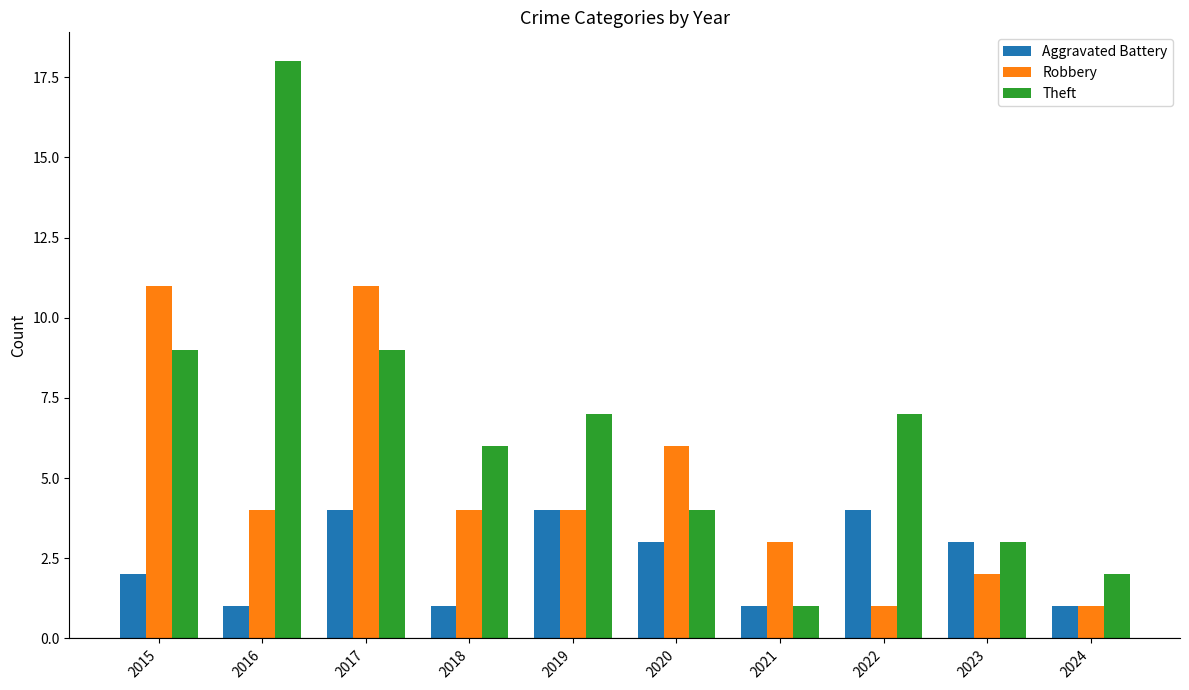

At which category is the sum across all series the highest?

2017